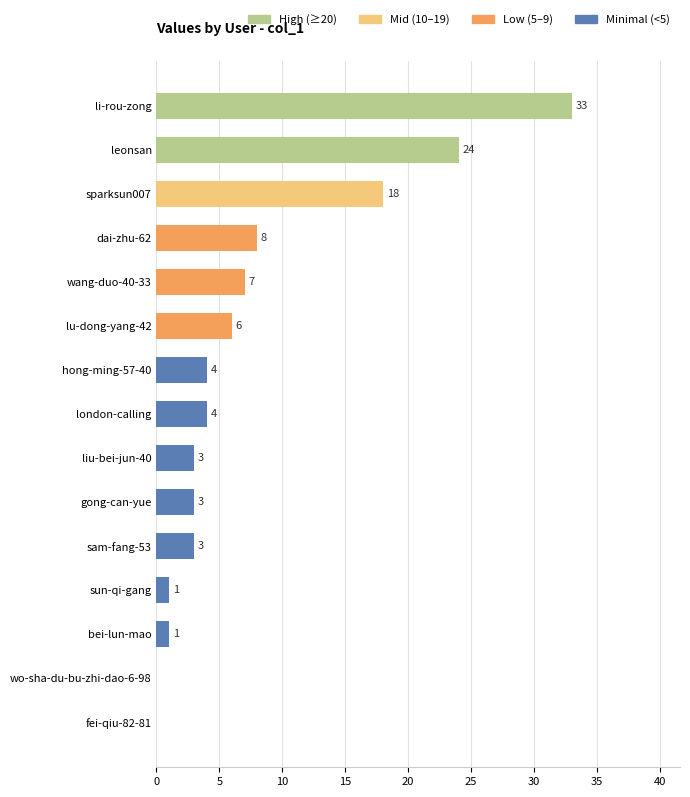

Reading bottom to top, transcribe all the data shown in this chart.

fei-qiu-82-81=0	wo-sha-du-bu-zhi-dao-6-98=0	bei-lun-mao=1	sun-qi-gang=1	sam-fang-53=3	gong-can-yue=3	liu-bei-jun-40=3	london-calling=4	hong-ming-57-40=4	lu-dong-yang-42=6	wang-duo-40-33=7	dai-zhu-62=8	sparksun007=18	leonsan=24	li-rou-zong=33